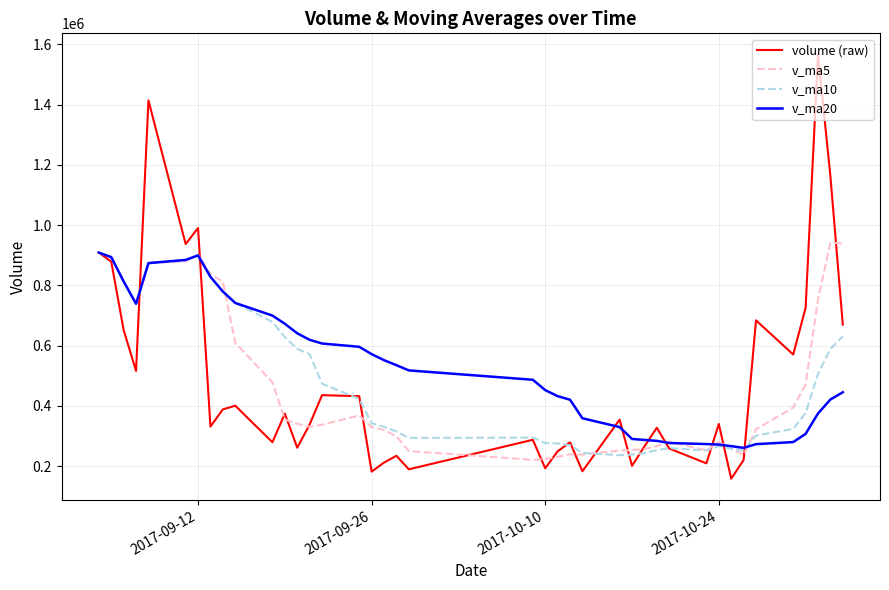

What is the greatest value displayed?

1565726.6